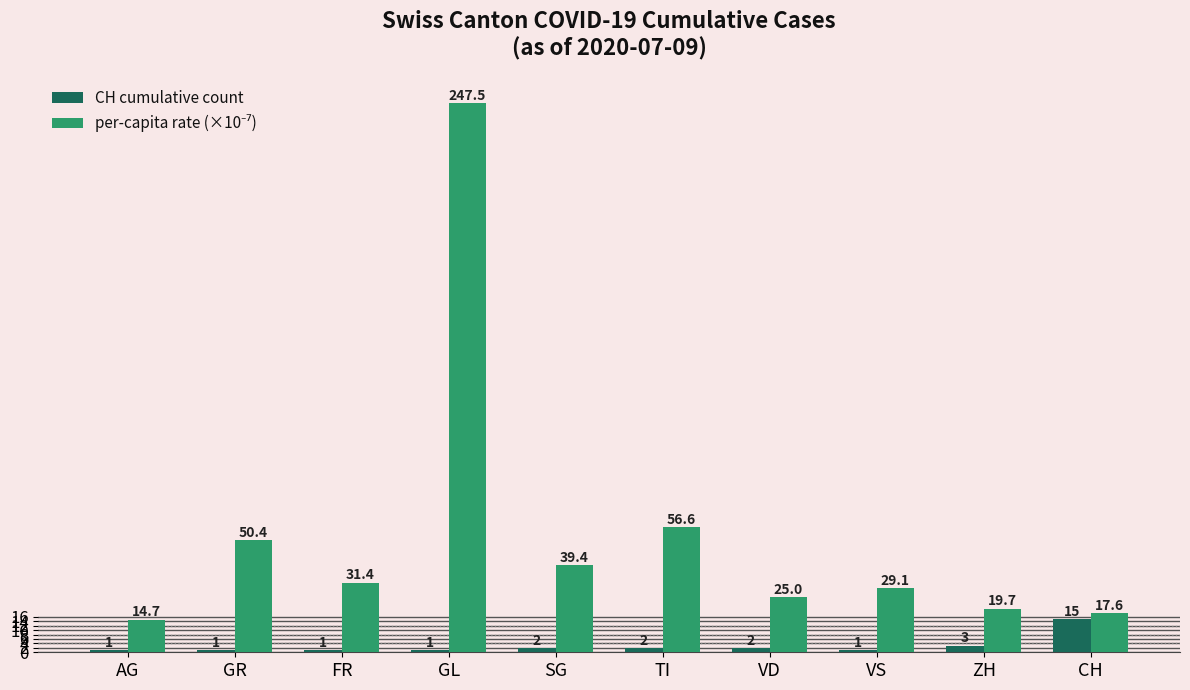

True or false: CH cumulative count has a value of 2.0 at SG.

True